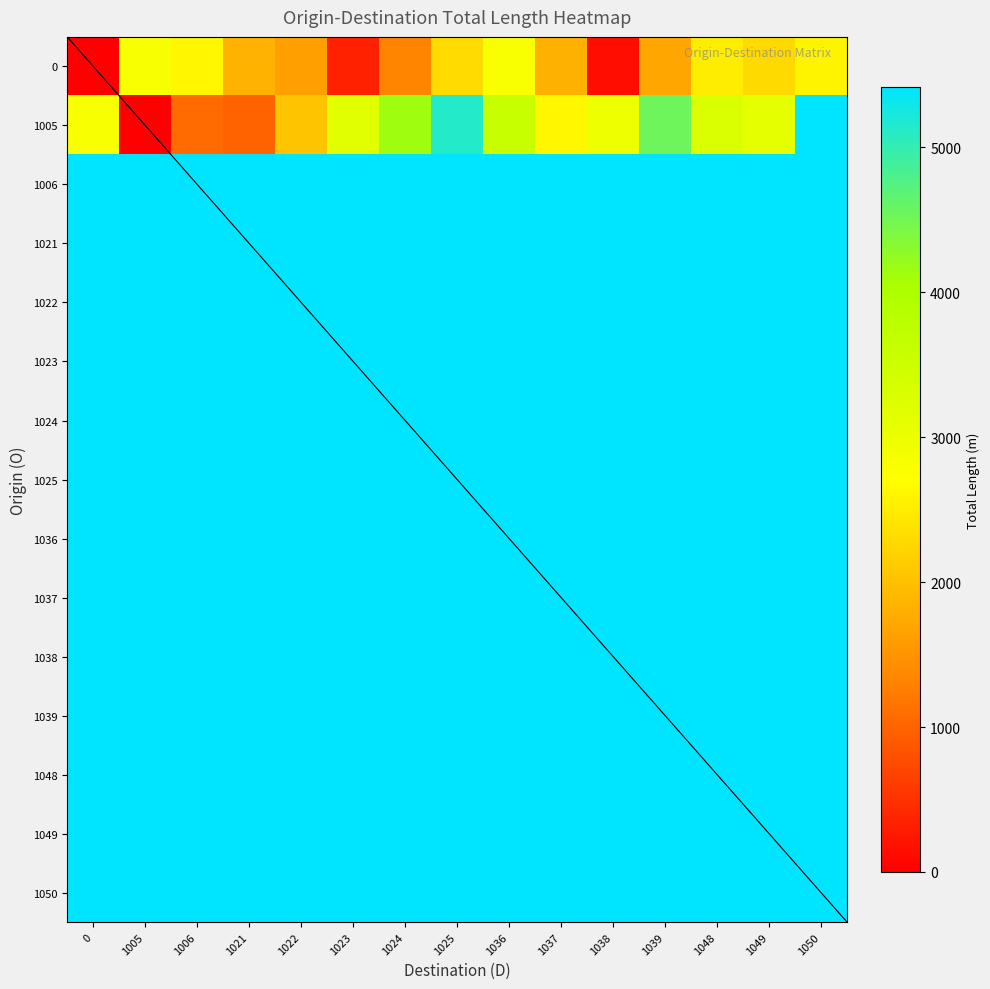

Reading left to right, extract all data points from this chart.

row_0: 0=0.0	1005=2831.8	1006=2602.7	1021=1847.8	1022=1630.8	1023=329.9	1024=1312.9	1025=2296.3	1036=2802.6	1037=1820.2	1038=146.2	1039=1715.3	1048=2515.3	1049=2285.0	1050=2583.4
row_1: 0=2831.8	1005=0.0	1006=1072.2	1021=984.0	1022=2044.0	1023=3161.7	1024=4144.7	1025=5128.1	1036=3595.0	1037=2612.7	1038=2978.0	1039=4547.2	1048=3307.8	1049=3101.1	1050=5415.3
row_2: 0=5415.3	1005=5415.3	1006=5415.3	1021=5415.3	1022=5415.3	1023=5415.3	1024=5415.3	1025=5415.3	1036=5415.3	1037=5415.3	1038=5415.3	1039=5415.3	1048=5415.3	1049=5415.3	1050=5415.3
row_3: 0=5415.3	1005=5415.3	1006=5415.3	1021=5415.3	1022=5415.3	1023=5415.3	1024=5415.3	1025=5415.3	1036=5415.3	1037=5415.3	1038=5415.3	1039=5415.3	1048=5415.3	1049=5415.3	1050=5415.3
row_4: 0=5415.3	1005=5415.3	1006=5415.3	1021=5415.3	1022=5415.3	1023=5415.3	1024=5415.3	1025=5415.3	1036=5415.3	1037=5415.3	1038=5415.3	1039=5415.3	1048=5415.3	1049=5415.3	1050=5415.3
row_5: 0=5415.3	1005=5415.3	1006=5415.3	1021=5415.3	1022=5415.3	1023=5415.3	1024=5415.3	1025=5415.3	1036=5415.3	1037=5415.3	1038=5415.3	1039=5415.3	1048=5415.3	1049=5415.3	1050=5415.3
row_6: 0=5415.3	1005=5415.3	1006=5415.3	1021=5415.3	1022=5415.3	1023=5415.3	1024=5415.3	1025=5415.3	1036=5415.3	1037=5415.3	1038=5415.3	1039=5415.3	1048=5415.3	1049=5415.3	1050=5415.3
row_7: 0=5415.3	1005=5415.3	1006=5415.3	1021=5415.3	1022=5415.3	1023=5415.3	1024=5415.3	1025=5415.3	1036=5415.3	1037=5415.3	1038=5415.3	1039=5415.3	1048=5415.3	1049=5415.3	1050=5415.3
row_8: 0=5415.3	1005=5415.3	1006=5415.3	1021=5415.3	1022=5415.3	1023=5415.3	1024=5415.3	1025=5415.3	1036=5415.3	1037=5415.3	1038=5415.3	1039=5415.3	1048=5415.3	1049=5415.3	1050=5415.3
row_9: 0=5415.3	1005=5415.3	1006=5415.3	1021=5415.3	1022=5415.3	1023=5415.3	1024=5415.3	1025=5415.3	1036=5415.3	1037=5415.3	1038=5415.3	1039=5415.3	1048=5415.3	1049=5415.3	1050=5415.3
row_10: 0=5415.3	1005=5415.3	1006=5415.3	1021=5415.3	1022=5415.3	1023=5415.3	1024=5415.3	1025=5415.3	1036=5415.3	1037=5415.3	1038=5415.3	1039=5415.3	1048=5415.3	1049=5415.3	1050=5415.3
row_11: 0=5415.3	1005=5415.3	1006=5415.3	1021=5415.3	1022=5415.3	1023=5415.3	1024=5415.3	1025=5415.3	1036=5415.3	1037=5415.3	1038=5415.3	1039=5415.3	1048=5415.3	1049=5415.3	1050=5415.3
row_12: 0=5415.3	1005=5415.3	1006=5415.3	1021=5415.3	1022=5415.3	1023=5415.3	1024=5415.3	1025=5415.3	1036=5415.3	1037=5415.3	1038=5415.3	1039=5415.3	1048=5415.3	1049=5415.3	1050=5415.3
row_13: 0=5415.3	1005=5415.3	1006=5415.3	1021=5415.3	1022=5415.3	1023=5415.3	1024=5415.3	1025=5415.3	1036=5415.3	1037=5415.3	1038=5415.3	1039=5415.3	1048=5415.3	1049=5415.3	1050=5415.3
row_14: 0=5415.3	1005=5415.3	1006=5415.3	1021=5415.3	1022=5415.3	1023=5415.3	1024=5415.3	1025=5415.3	1036=5415.3	1037=5415.3	1038=5415.3	1039=5415.3	1048=5415.3	1049=5415.3	1050=5415.3